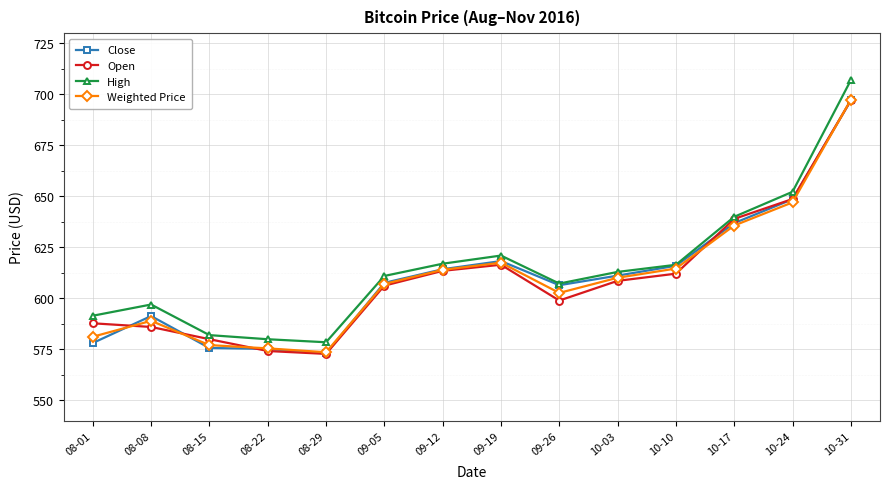

At which category does Close reach its first local peak?

08-08